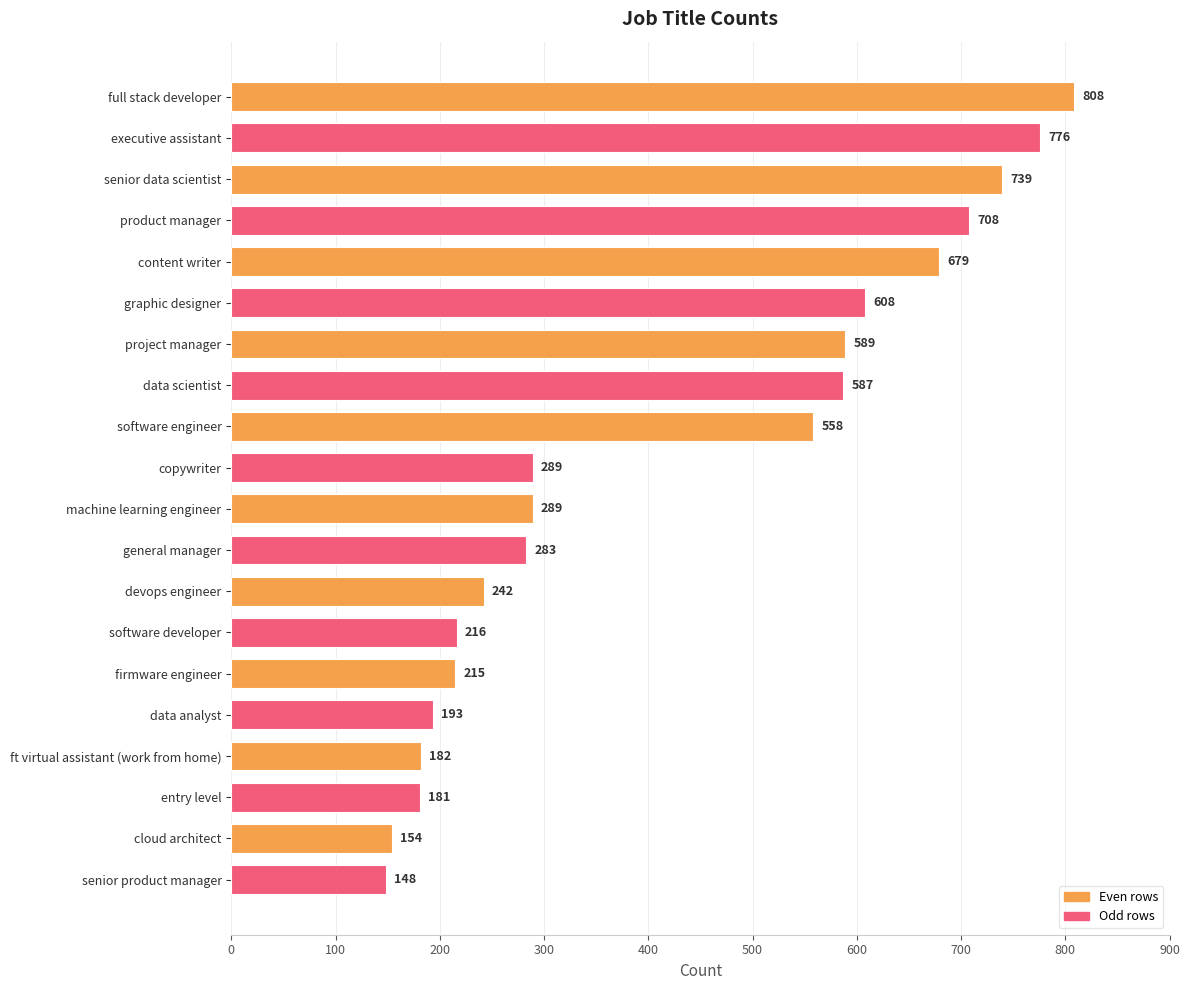

What value does the data have at ft virtual assistant (work from home), to the nearest 50?

200